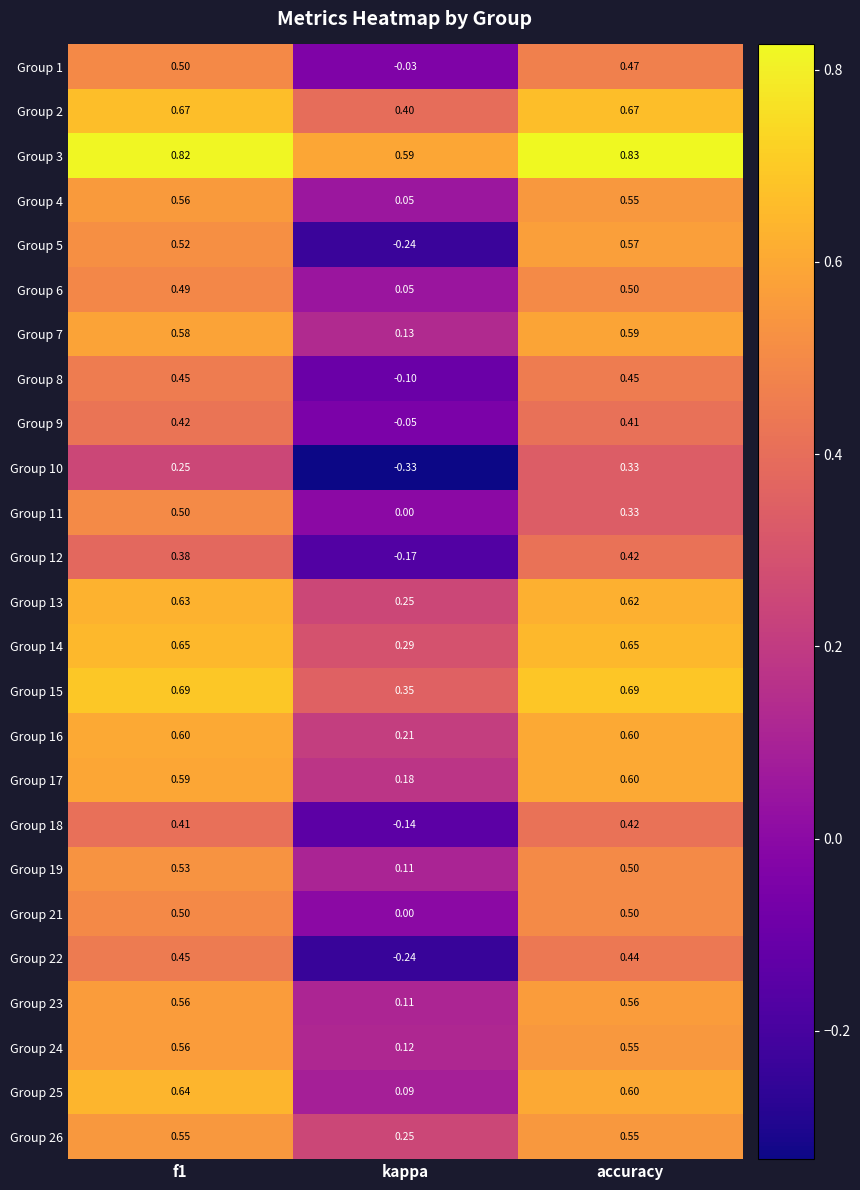

Count the number of data series in this chart.

25